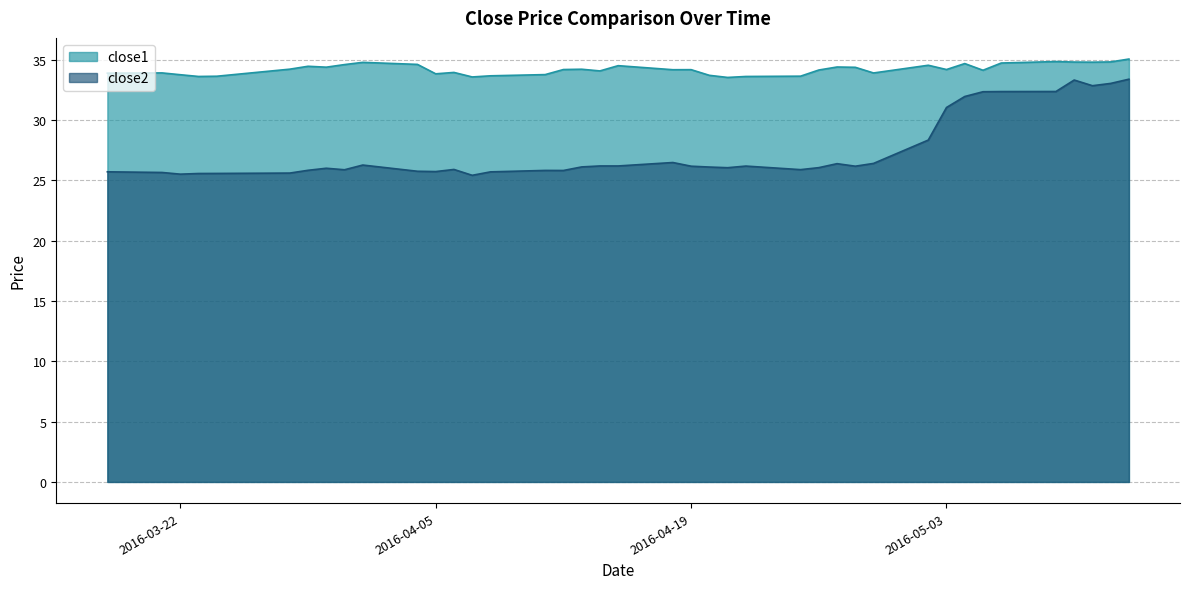

The value of close1 at 2016-04-05 is 33.8. True or false?

True